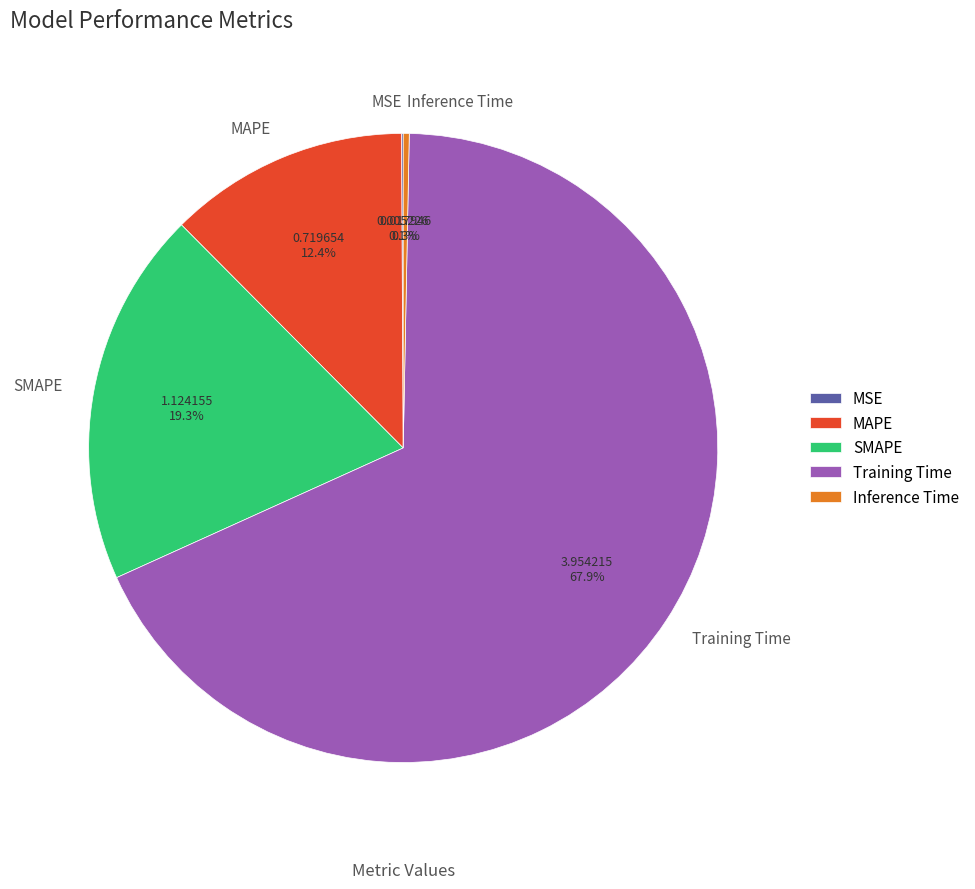

True or false: Inference Time accounts for 0% of the total.

True